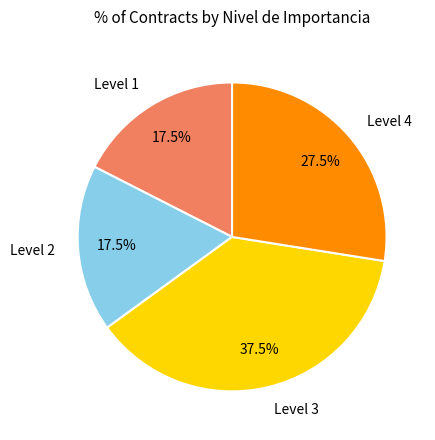

What is the ratio of the value at Level 4 to the value at Level 1?

1.6